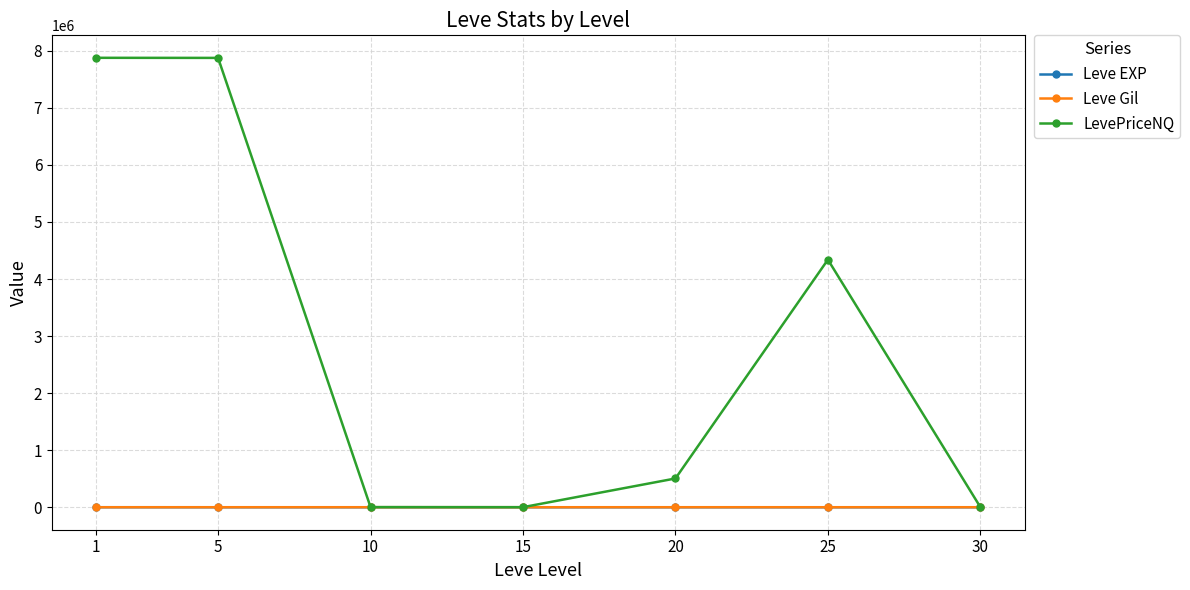

What are all the series names shown in the legend?

Leve EXP, Leve Gil, LevePriceNQ